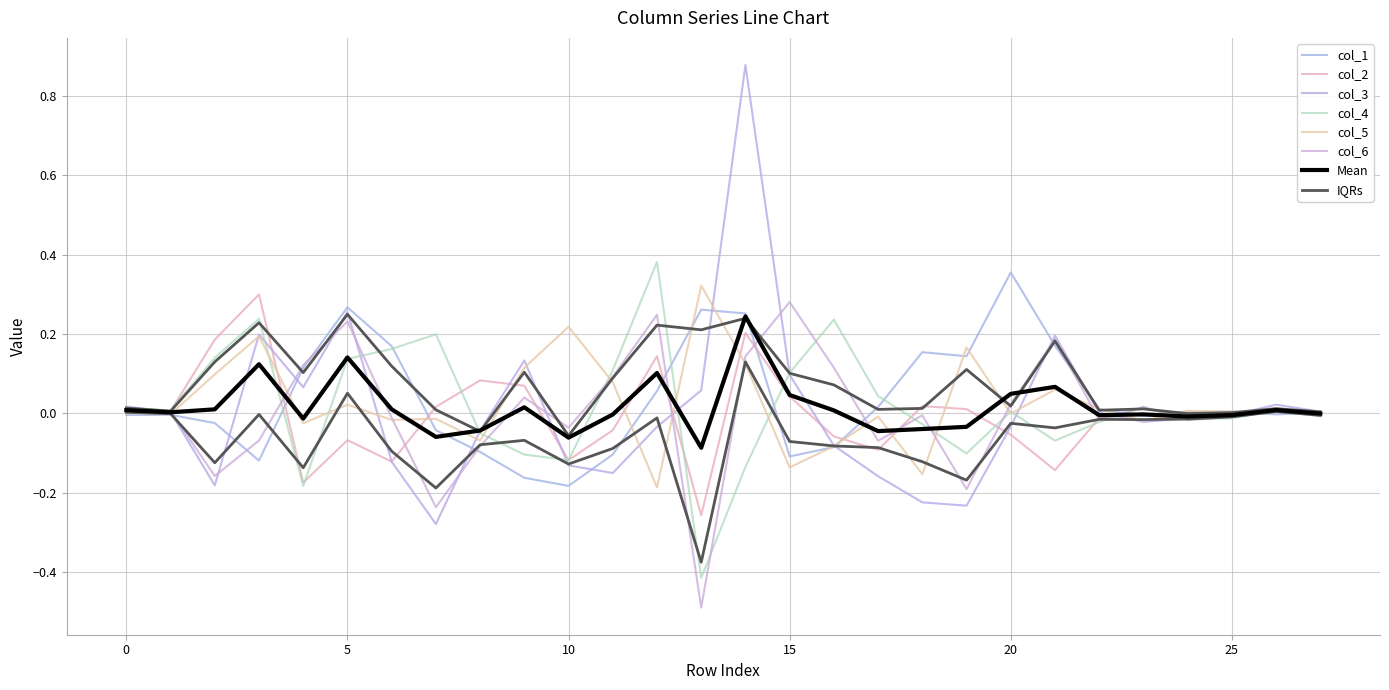

The col_5 series shows 0.1 at 21. True or false?

True